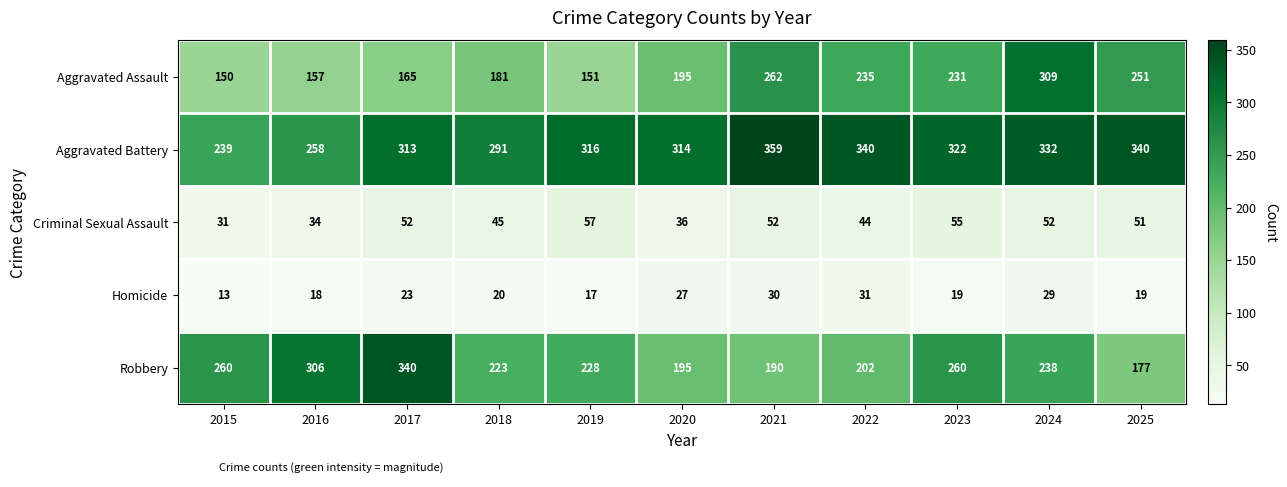

Which series changed the most between 2020 and 2024?

Aggravated Assault